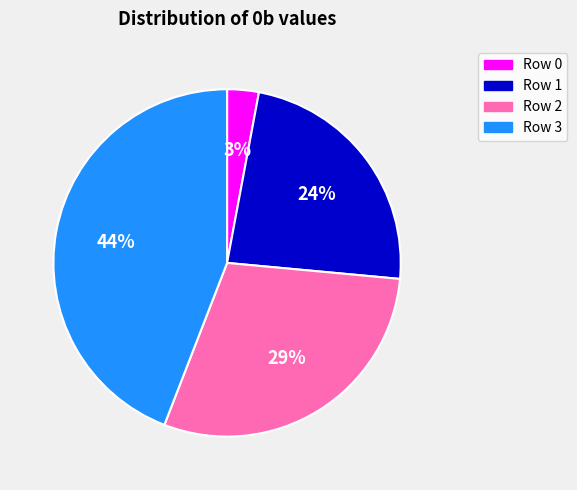

To the nearest percent, what is the difference between the largest and smallest slice percentages?

41%